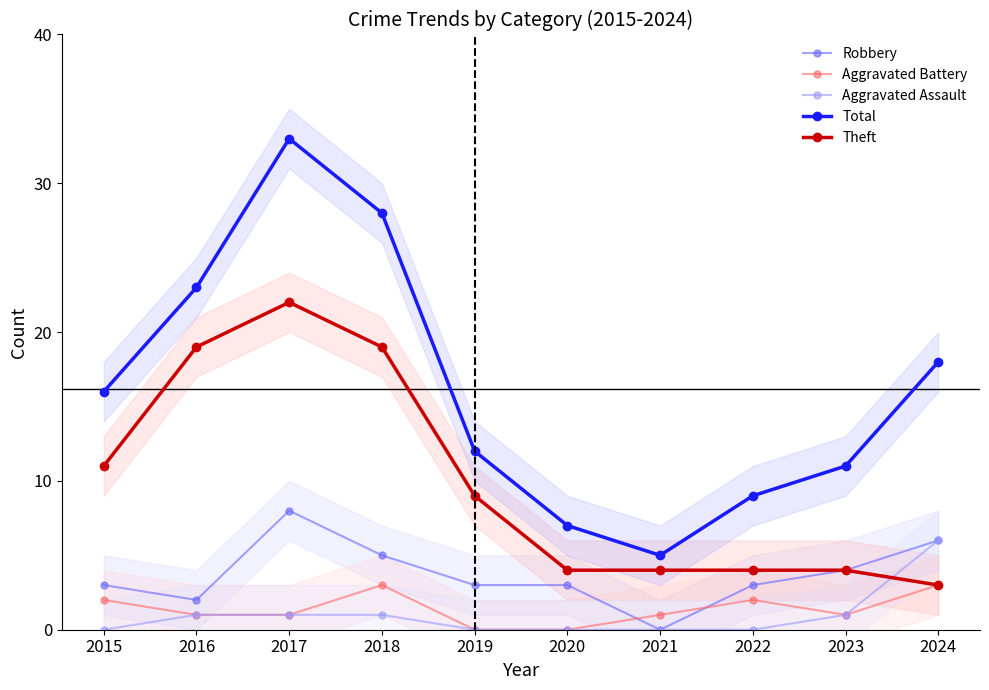

Between 2021 and 2020, which is larger?

2020